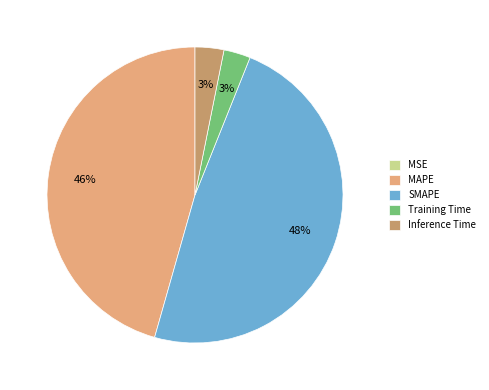

Which has a higher value, SMAPE or MAPE?

SMAPE